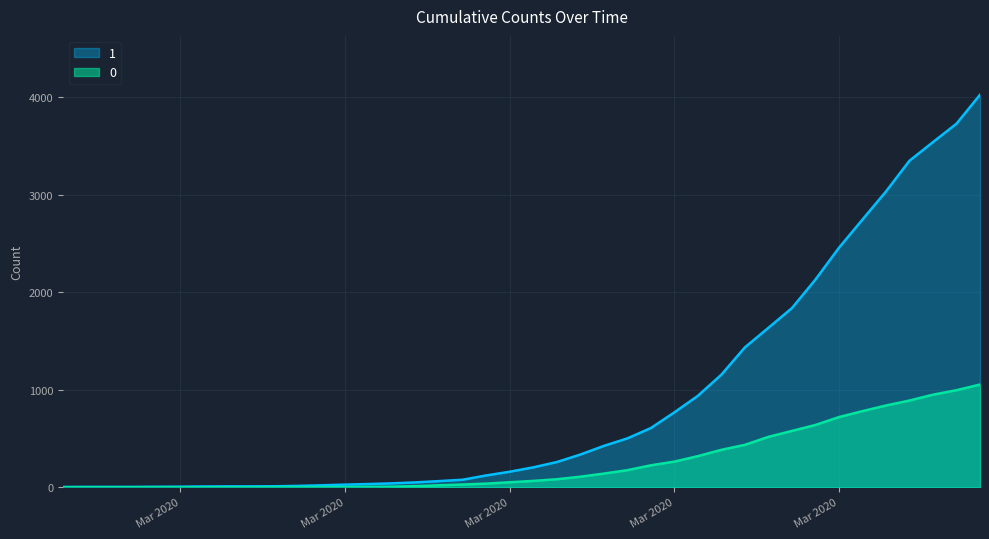

What is the label of the 3rd point from the right?

2020-04-04